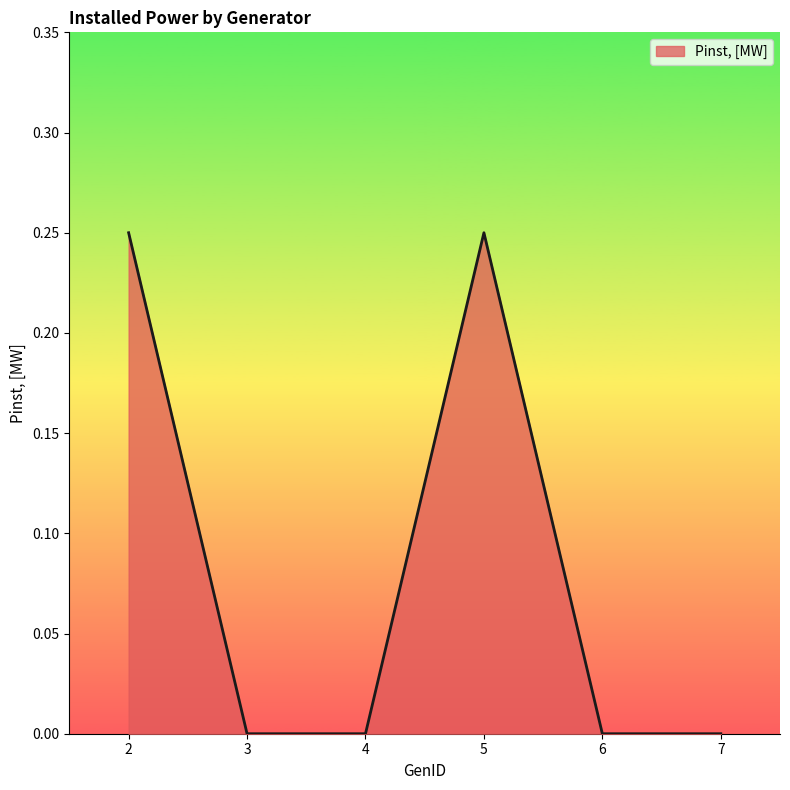

What is the sum of all values?

0.5